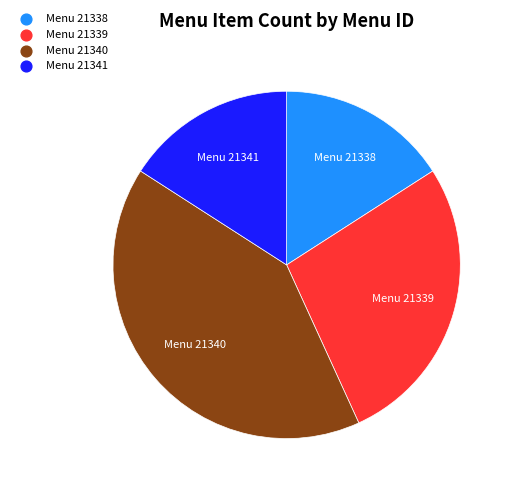

How many segments does this pie chart have?

4